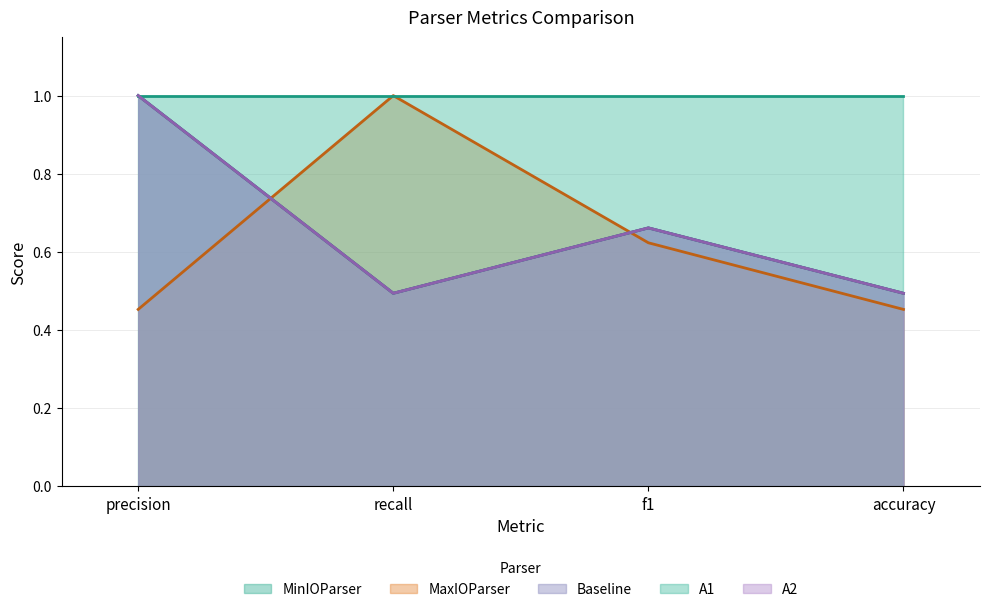

At which label does A2 reach its minimum?

recall